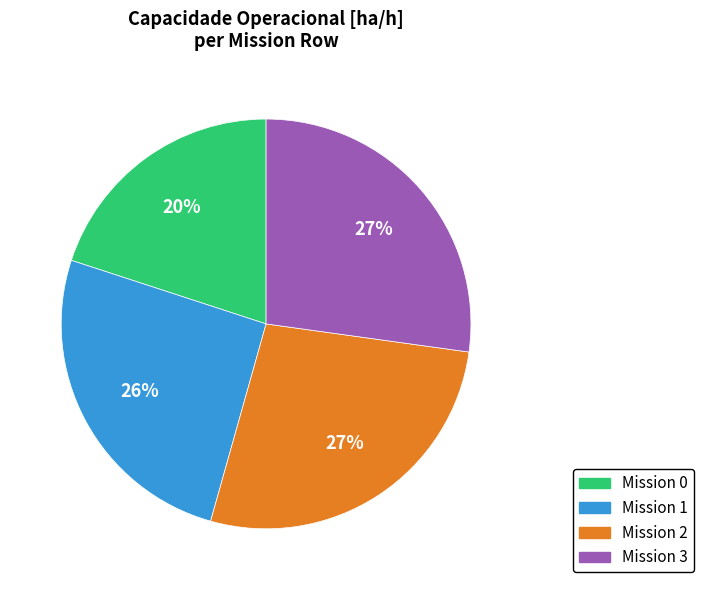

Is there a majority slice in this chart?

No